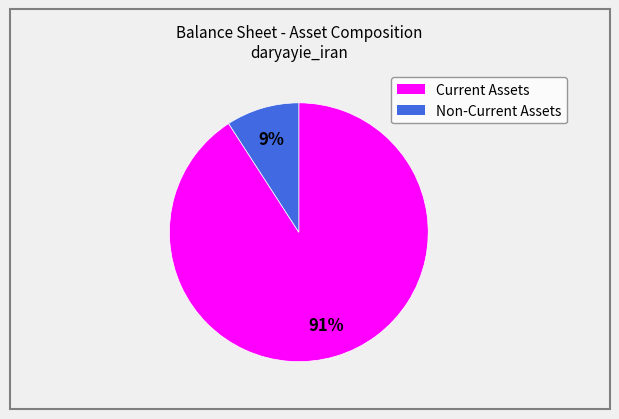

Does any single category account for the majority?

Yes